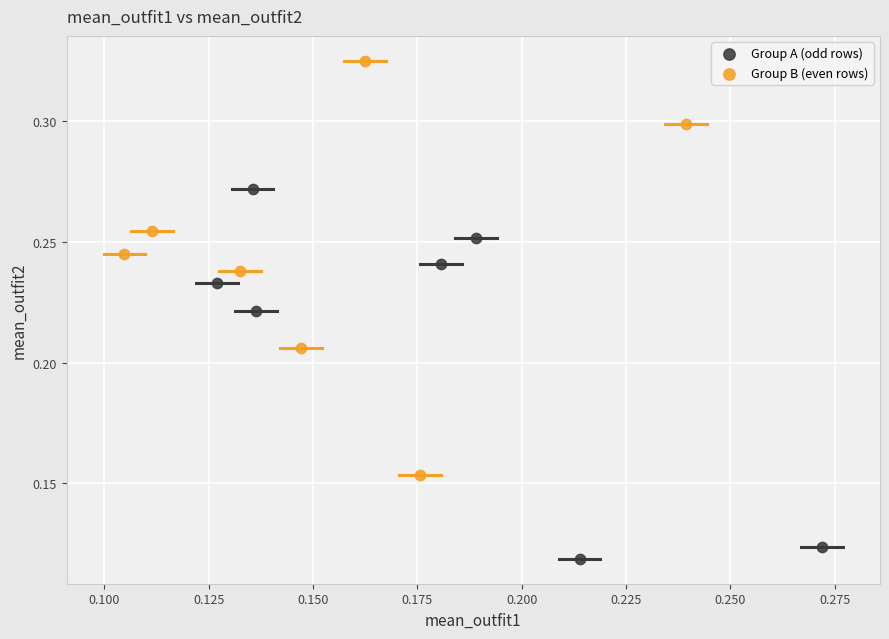

Which series contains the lowest Y value?

Group A (odd rows)